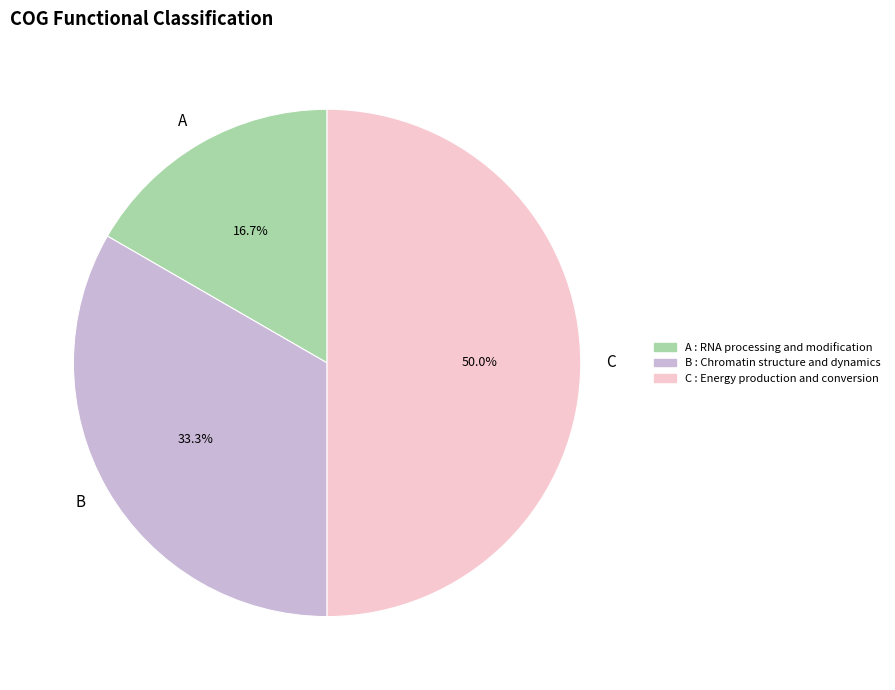

Rank the categories by value from highest to lowest.

C, B, A